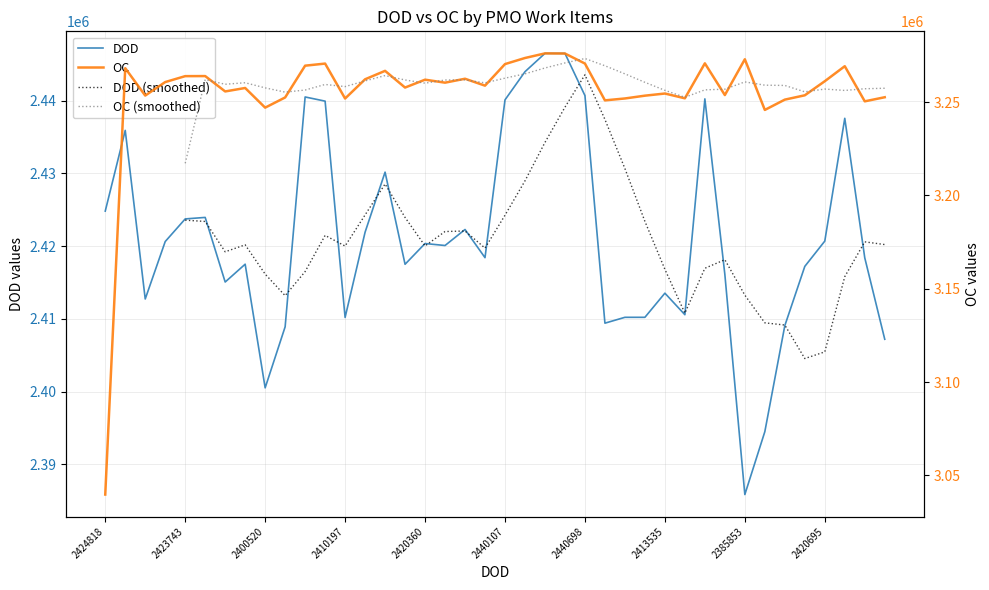

What position from the left is 2424818?

1